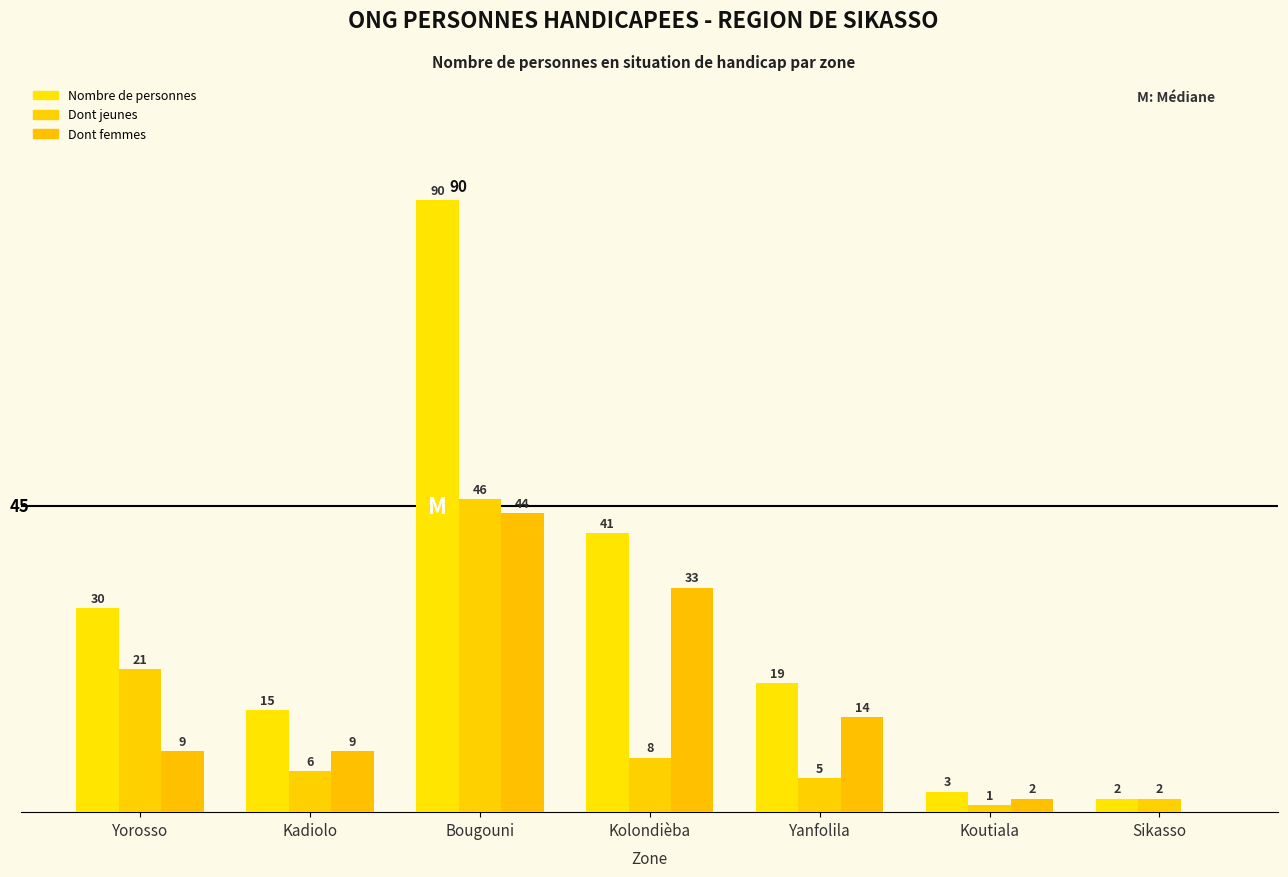

At how many categories does at least one series exceed 49?

1